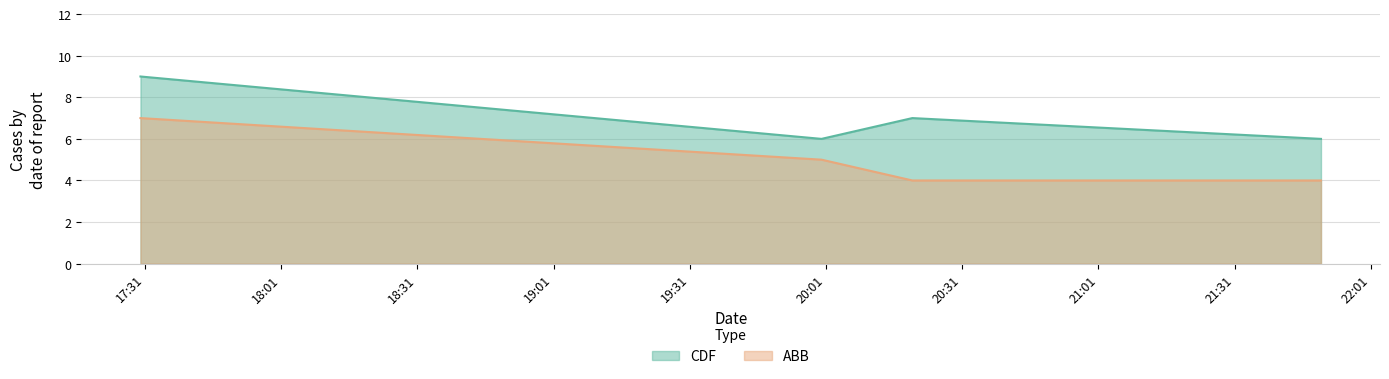

List the series in order of their peak value, lowest first.

ABB, CDF